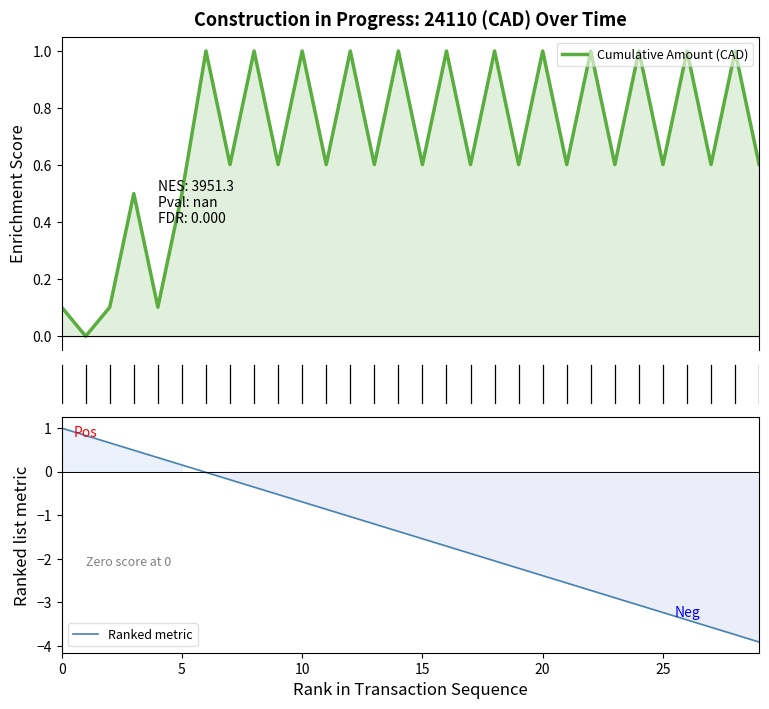

Which has a higher value, 19 or 5?

19